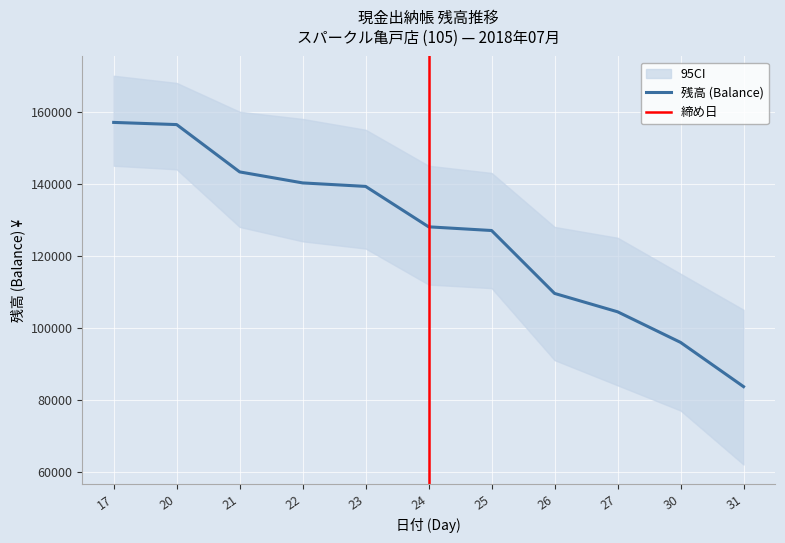

What is the sum of all values?

1384822